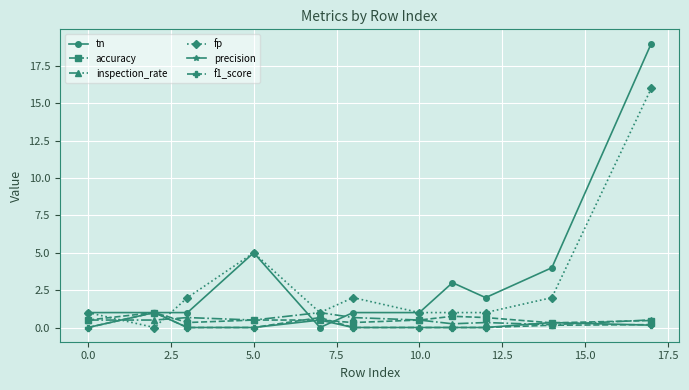

Which series has the largest range (max minus min)?

tn